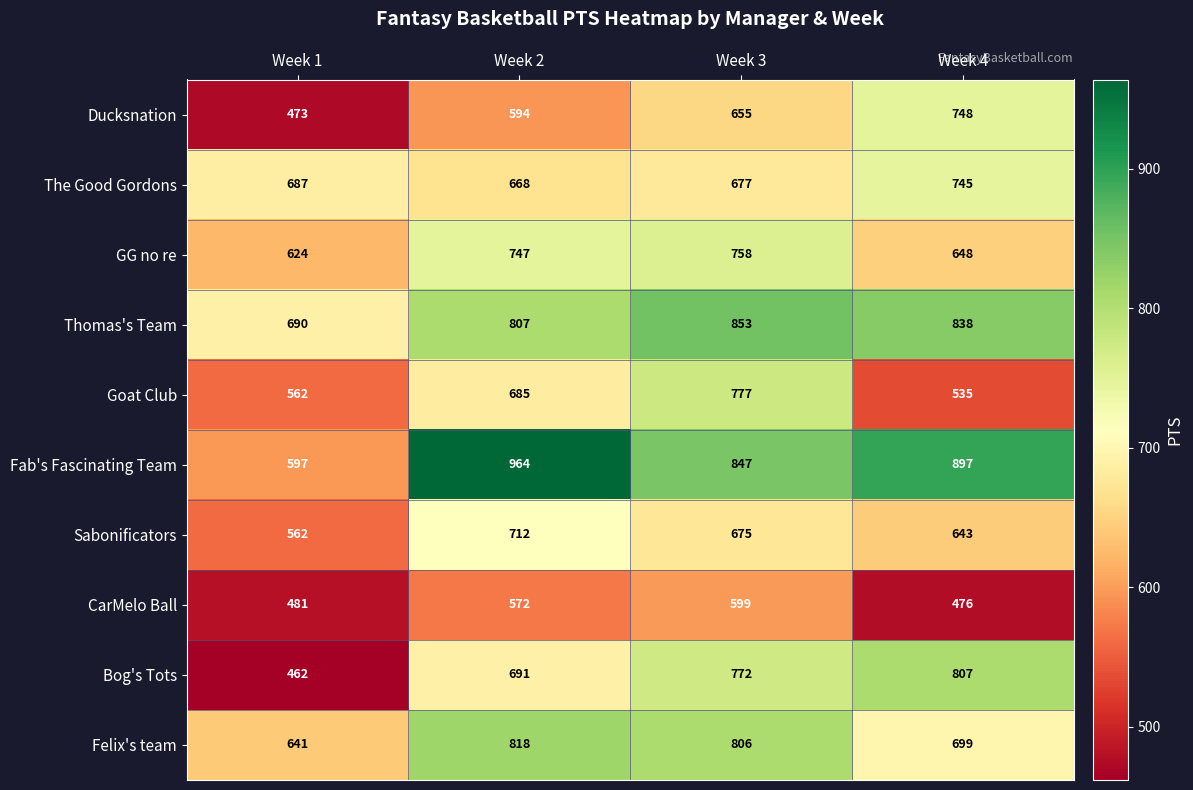

The value of Ducksnation at Week 3 is 655. True or false?

True